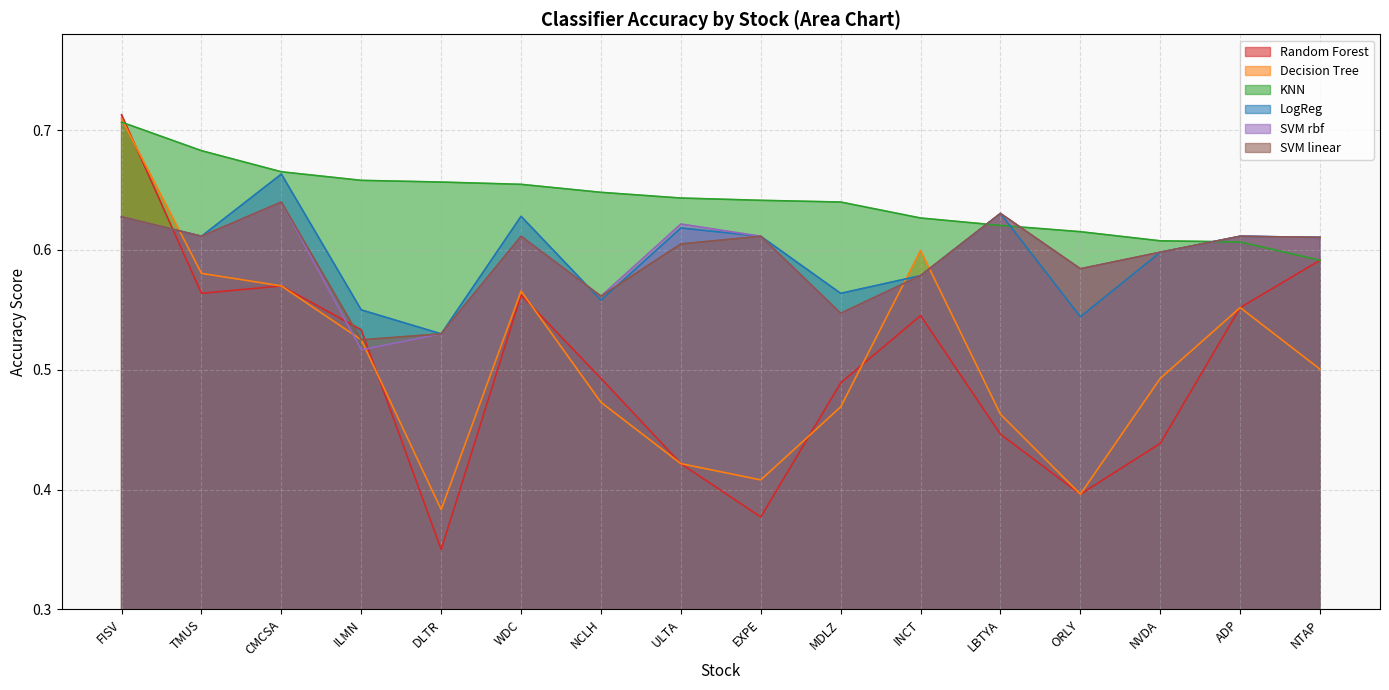

Where do KNN and SVM rbf first cross each other?

INCT and LBTYA